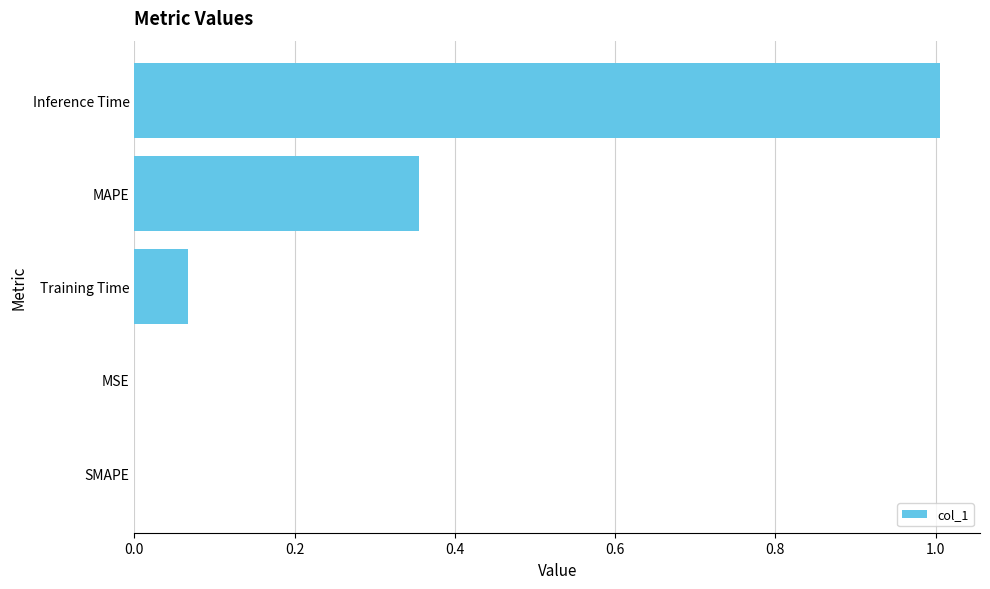

Is it true that the value at Inference Time is 1.4?

False